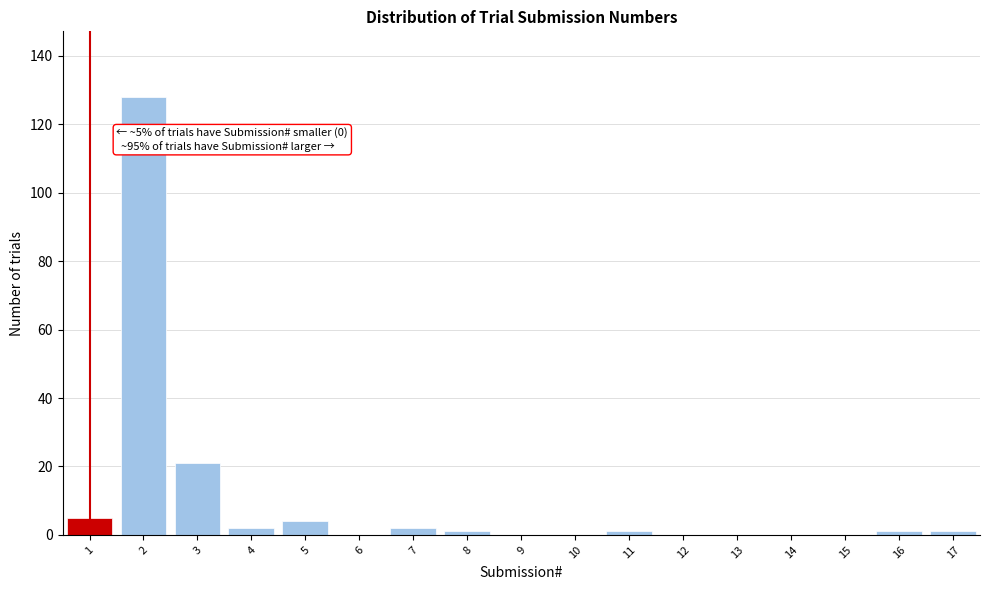

Reading left to right, transcribe all the data shown in this chart.

1=5	2=128	3=21	4=2	5=4	6=0	7=2	8=1	9=0	10=0	11=1	12=0	13=0	14=0	15=0	16=1	17=1